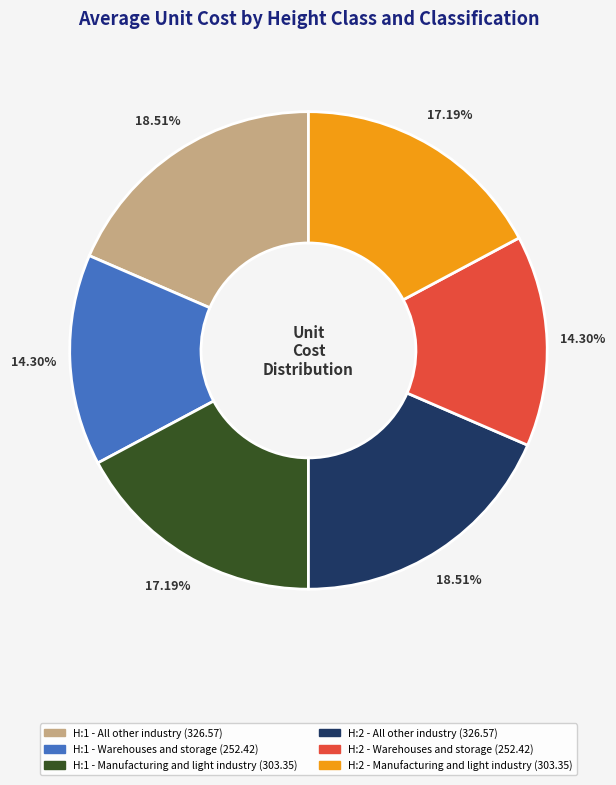

Is it true that H:2 - Warehouses and storage is 14% of the pie?

True